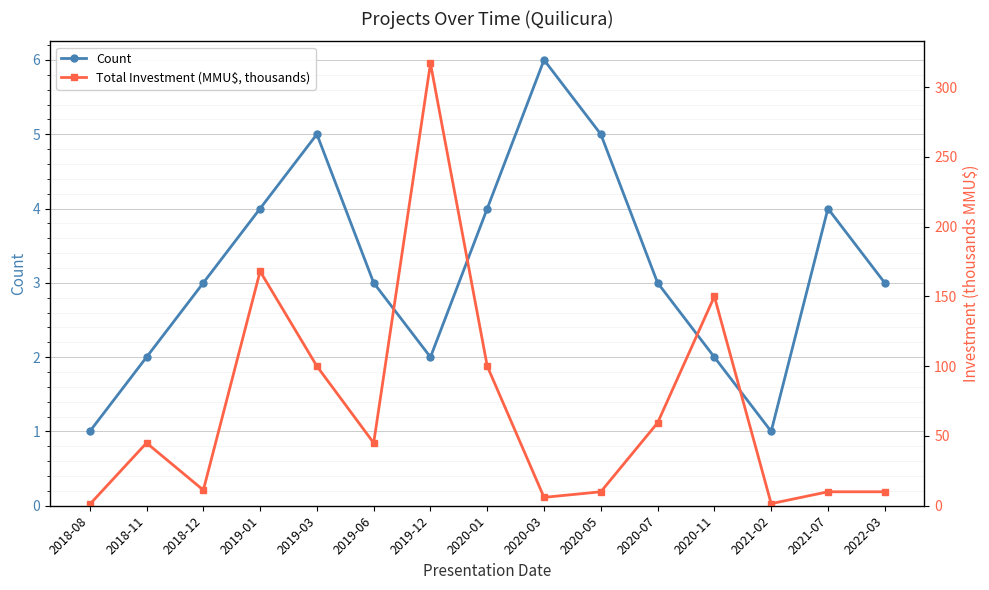

True or false: Total Investment (MMU$, thousands) and Count intersect in this chart.

False